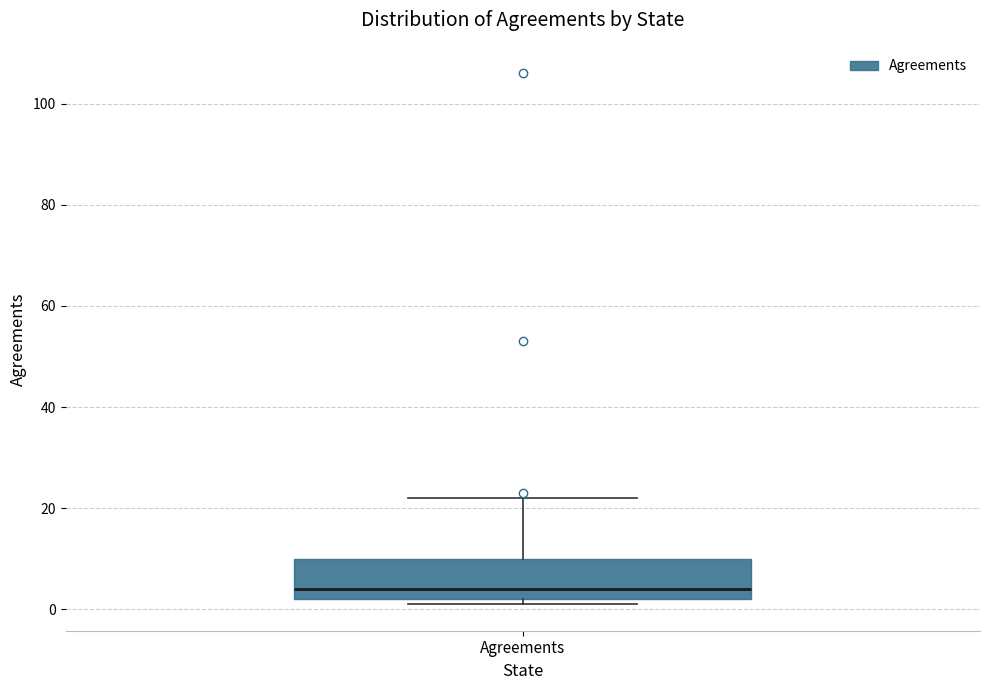

Transcribe this box plot: give where the median line is, the range the box spans, and where the two whiskers end, as read against the y-axis. The values are not printed on the chart, so give them approximately, as read against the axis.

median 4, box 2 to 10, whiskers 2 (just below the box's lower edge) to 22